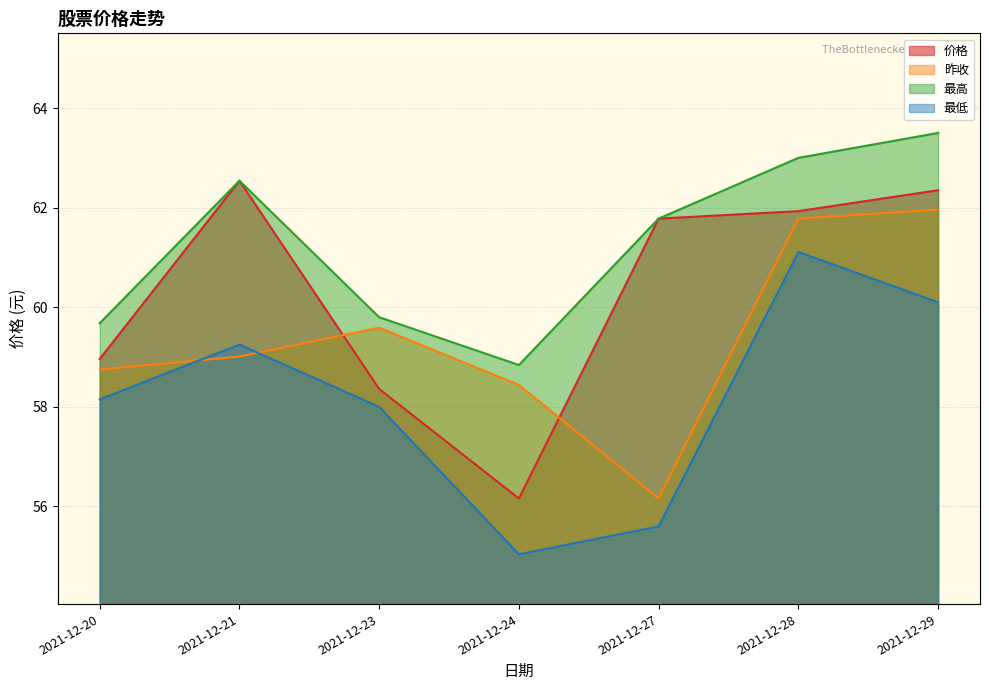

At which category is the sum across all series the highest?

2021-12-29